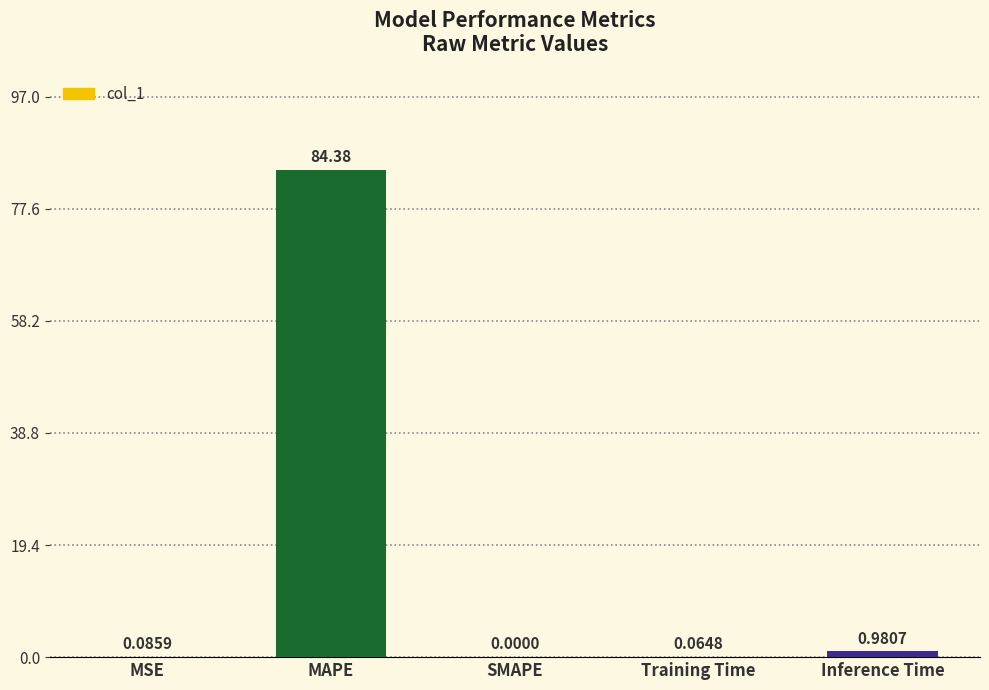

Which has a higher value, Training Time or MSE?

MSE